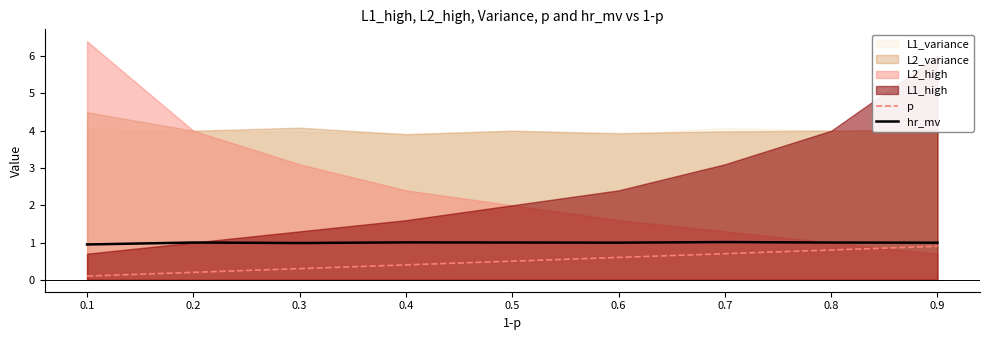

True or false: hr_mv has a value of 1.6 at 0.6.

False